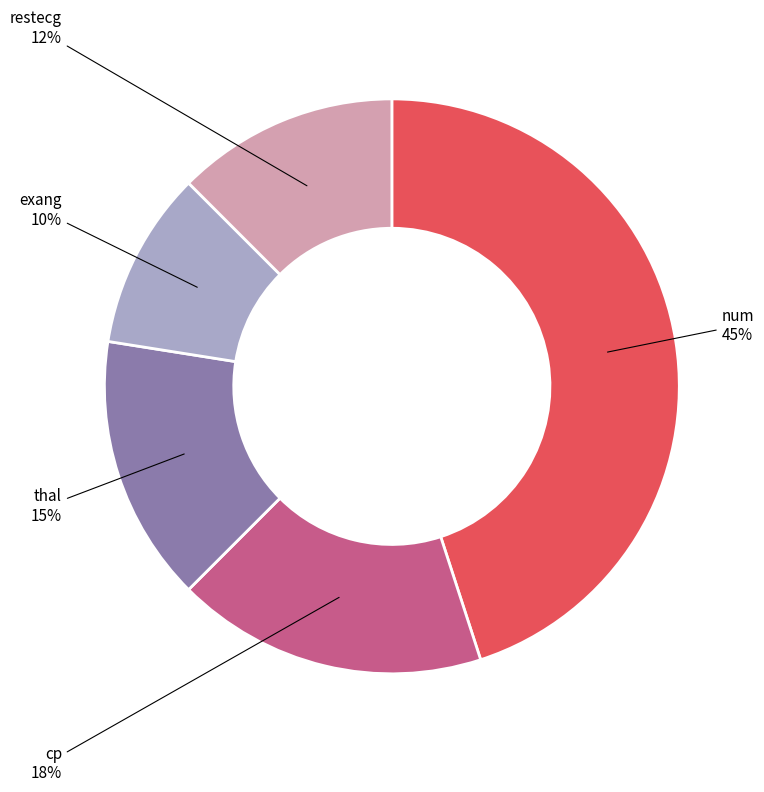

To the nearest percent, what is the average slice percentage?

20%